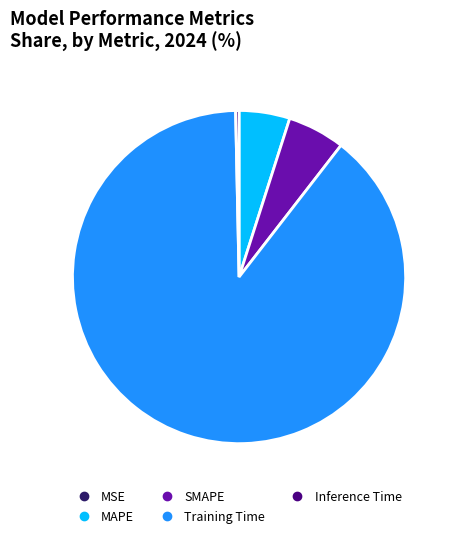

Is the sum of Training Time and MAPE greater than half?

Yes